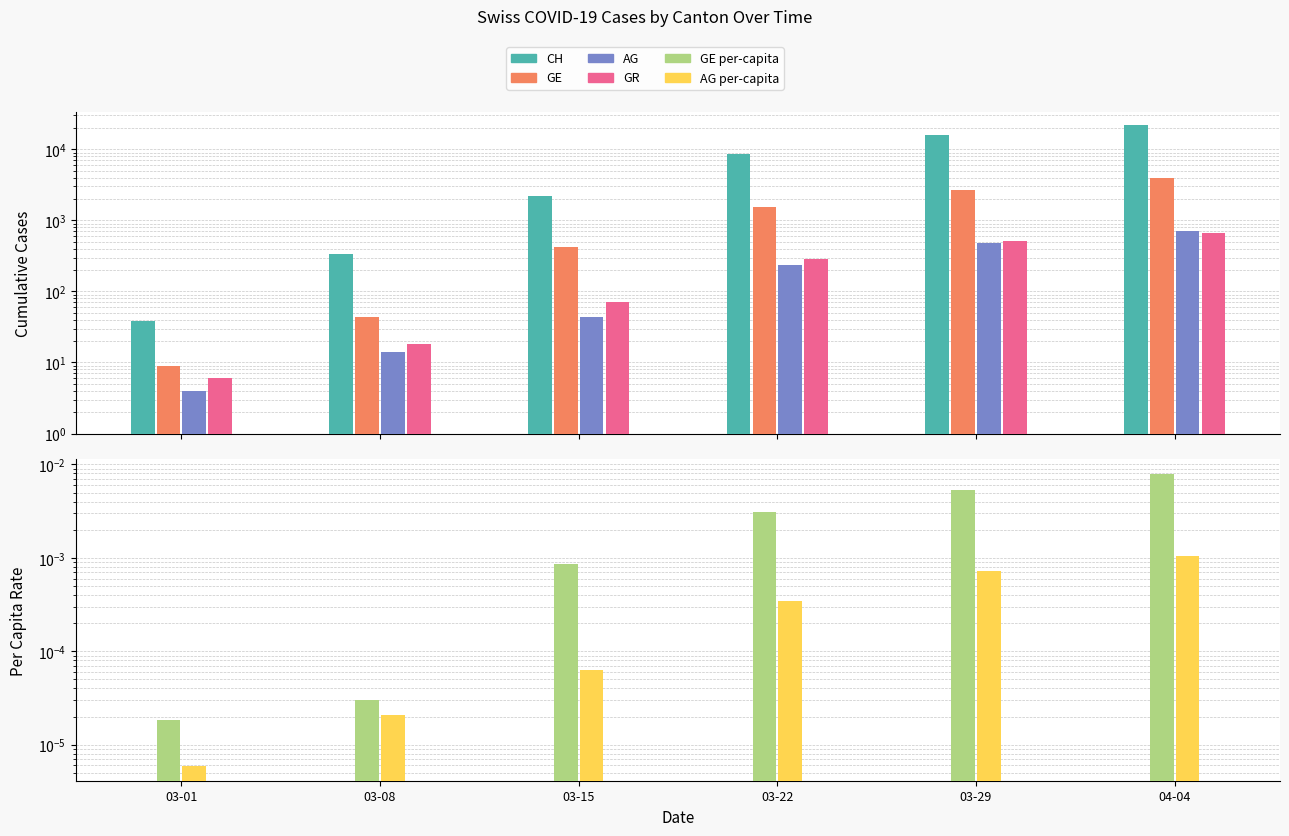

Which has a higher value, 03-29 or 03-22?

03-29